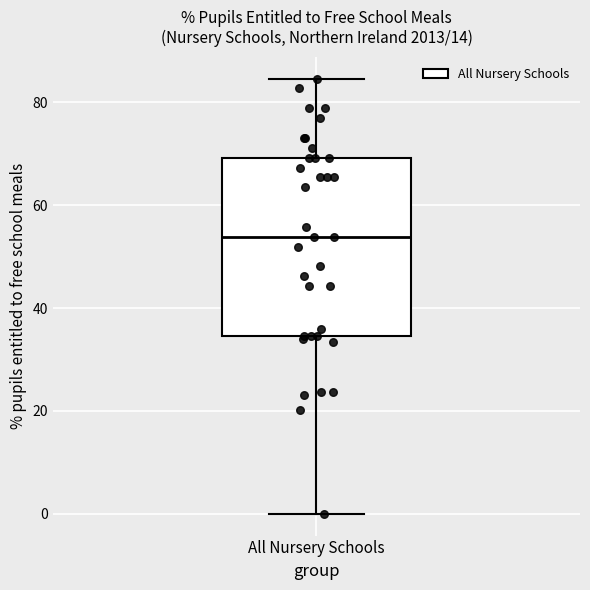

Where does the median line of the box for All Nursery Schools sit on the y-axis? The values are not printed on the chart, so give them approximately, as read against the axis.

54